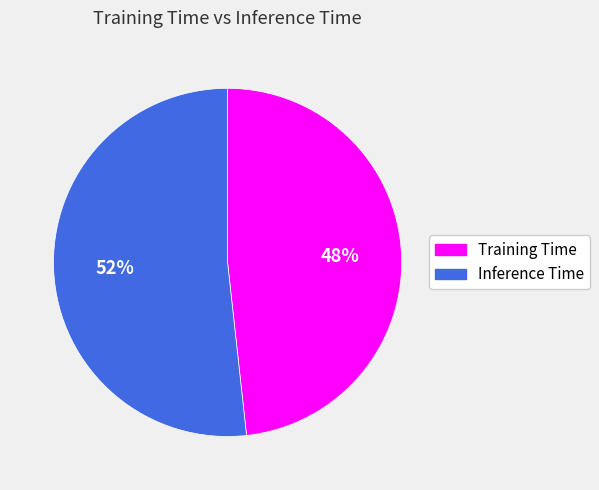

Which slice represents more than half of the pie?

Inference Time